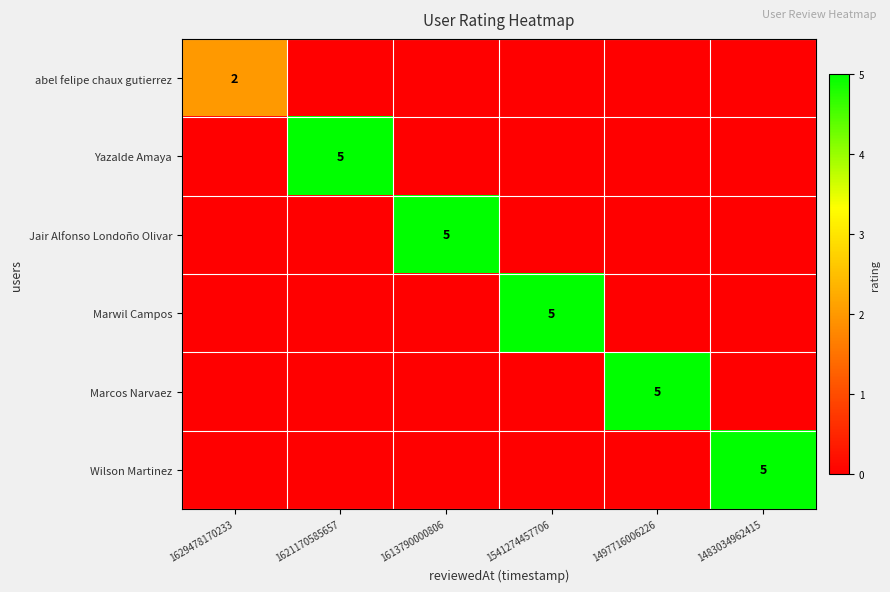

The value of Marwil Campos at 1541274457706 is 5. True or false?

True